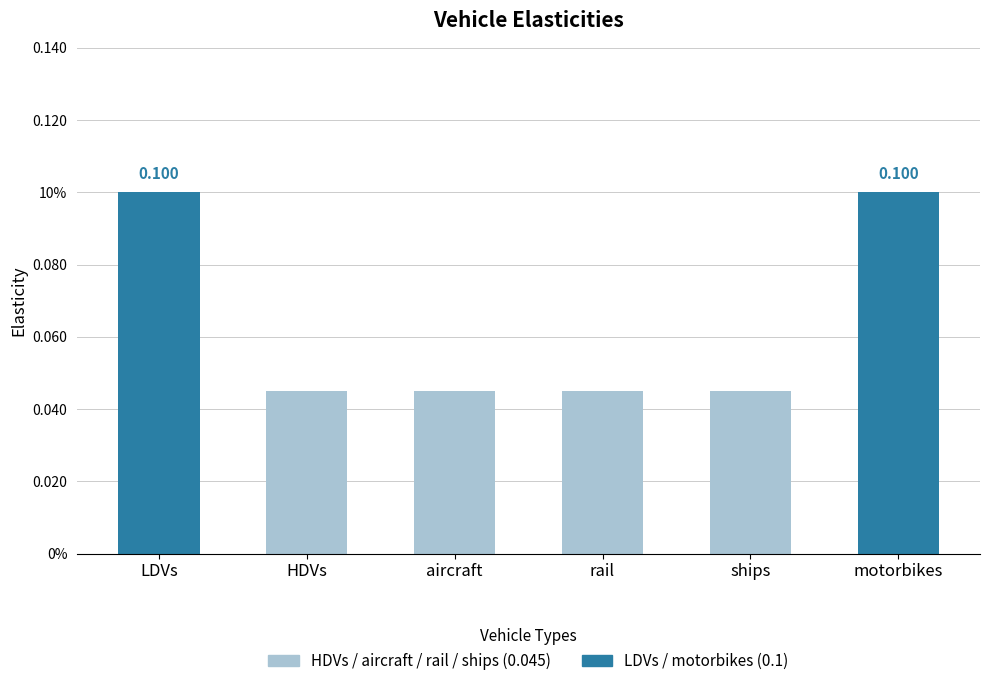

The value at ships is 0.1. True or false?

False